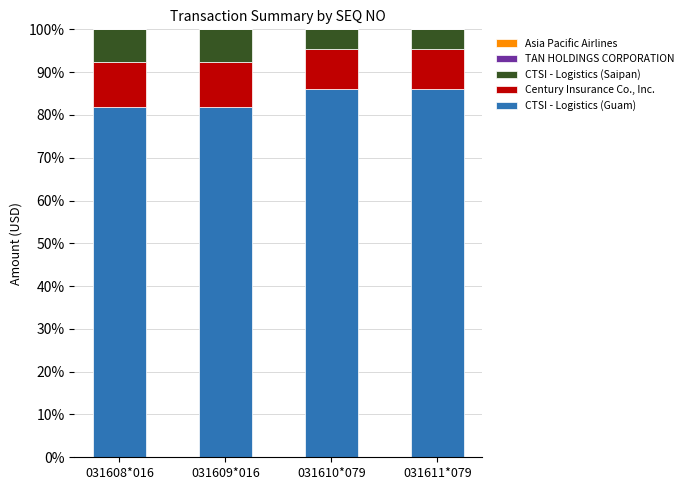

What is the difference between the maximum and minimum values in the CTSI - Logistics (Guam) series?

4.2